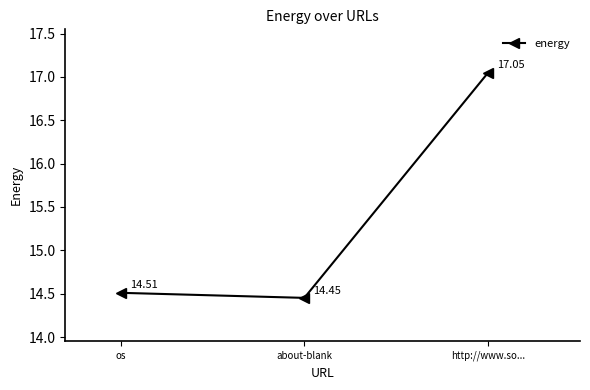

What is the label of the 3rd point from the left?

http://www.so...